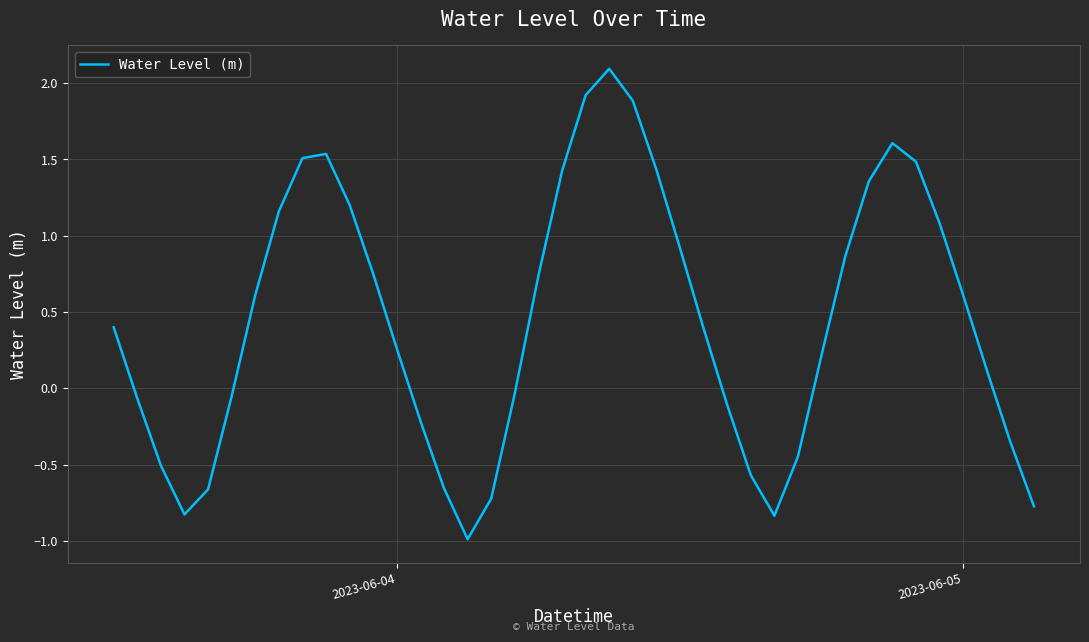

What is the greatest value displayed?

2.1